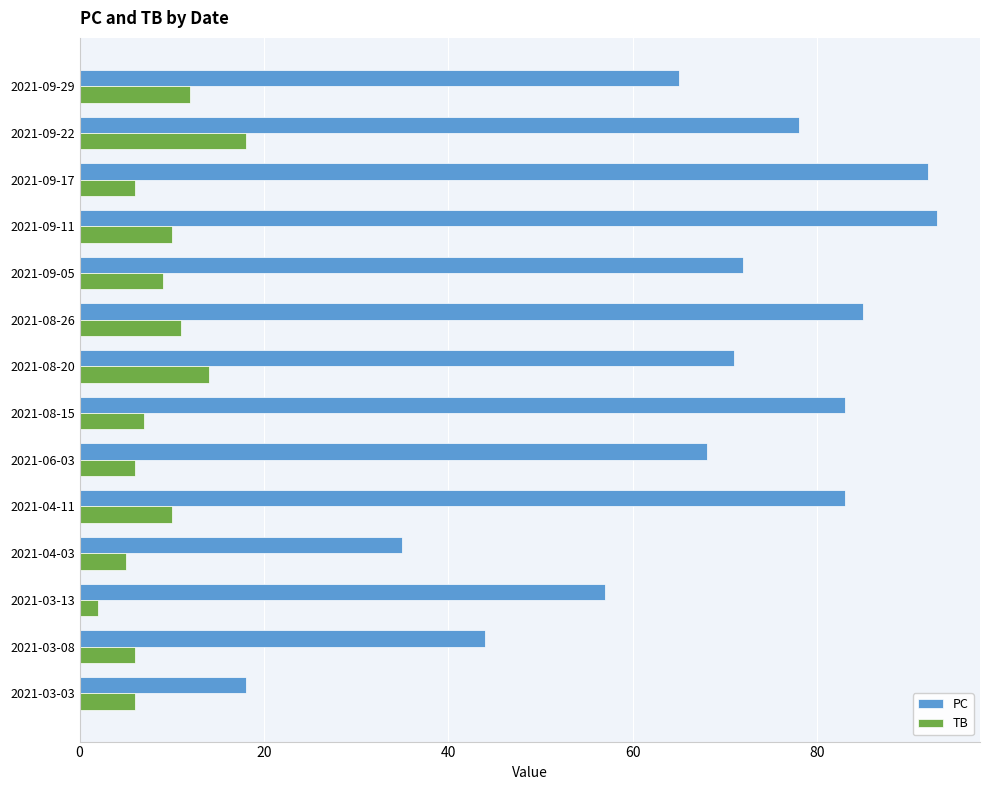

What is the difference between the highest and lowest values at 2021-08-26?

74